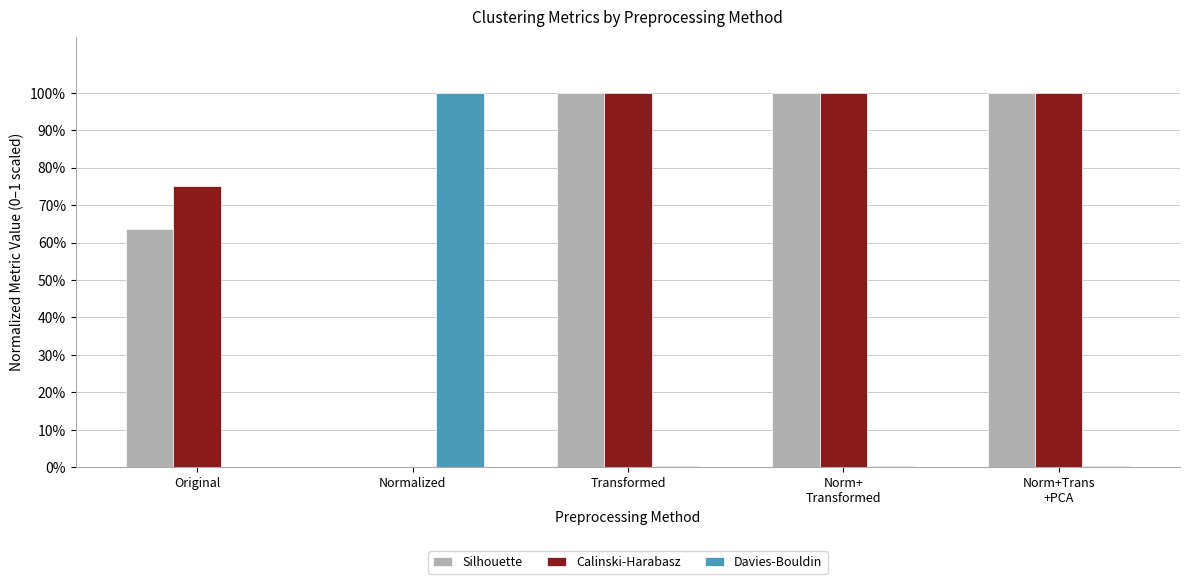

Between Original and Normalized, which series saw the biggest shift?

Davies-Bouldin